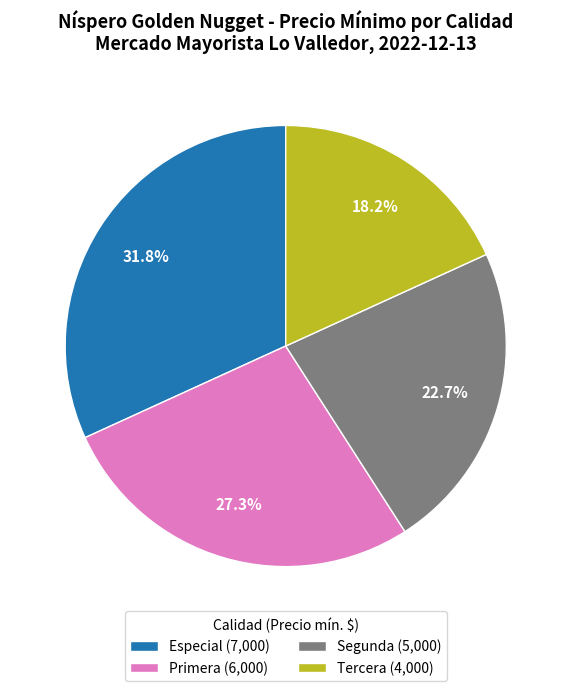

What percentage is the Primera slice, to the nearest percent?

27%